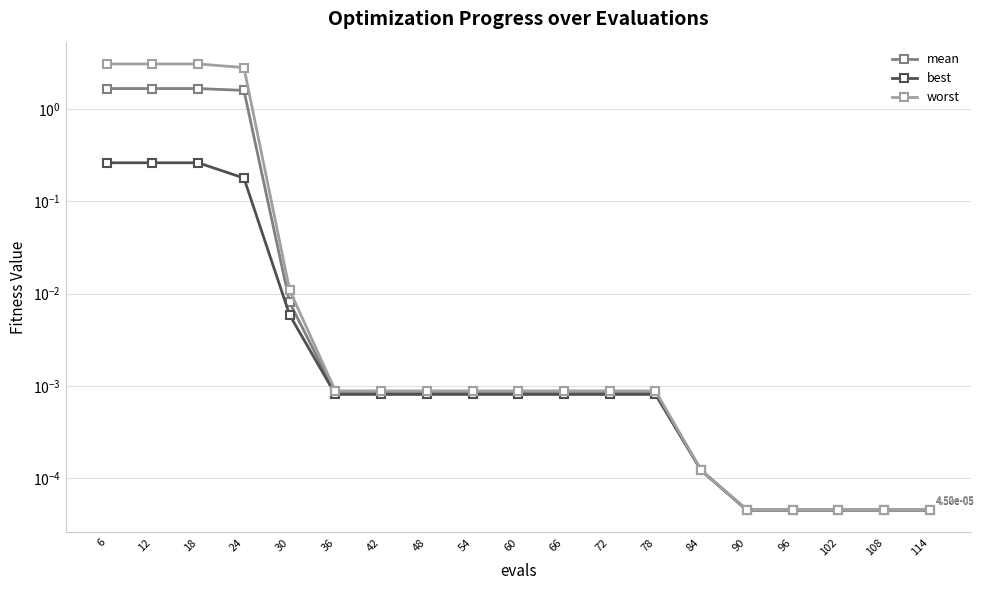

Between 36 and 48, which is larger?

36